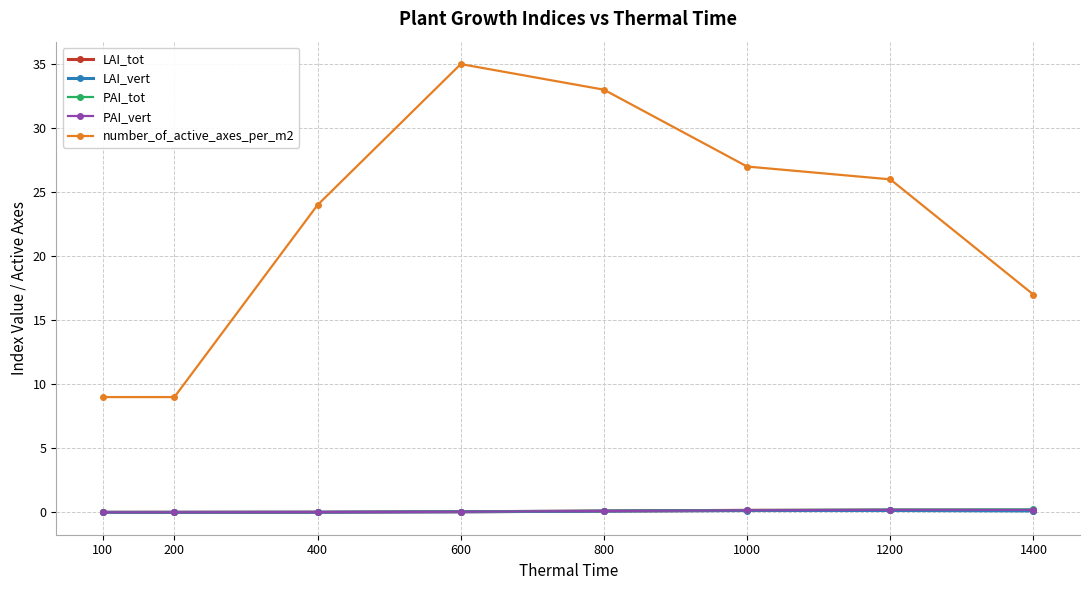

At which category is the sum across all series the highest?

600